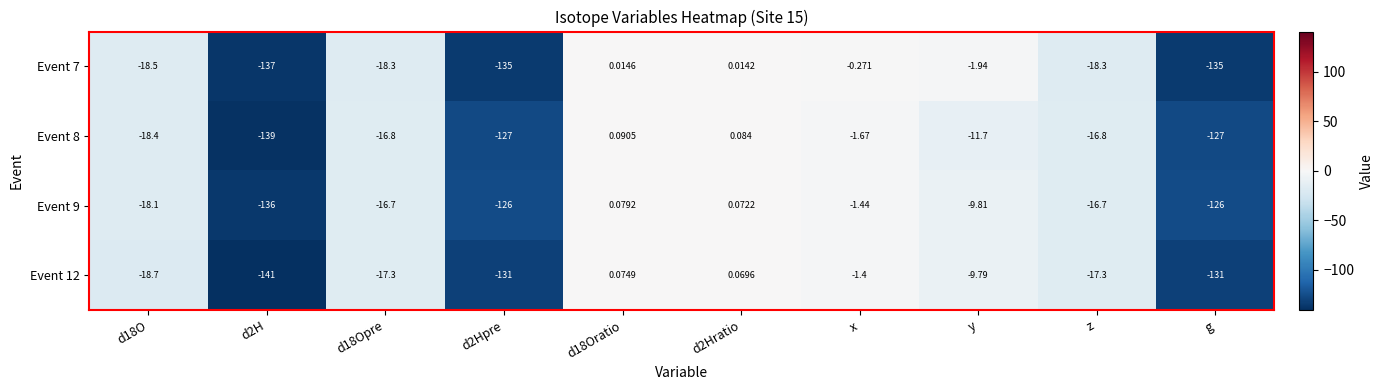

Is the value of Event 8 at x greater than the value of Event 12 at d18O?

Yes